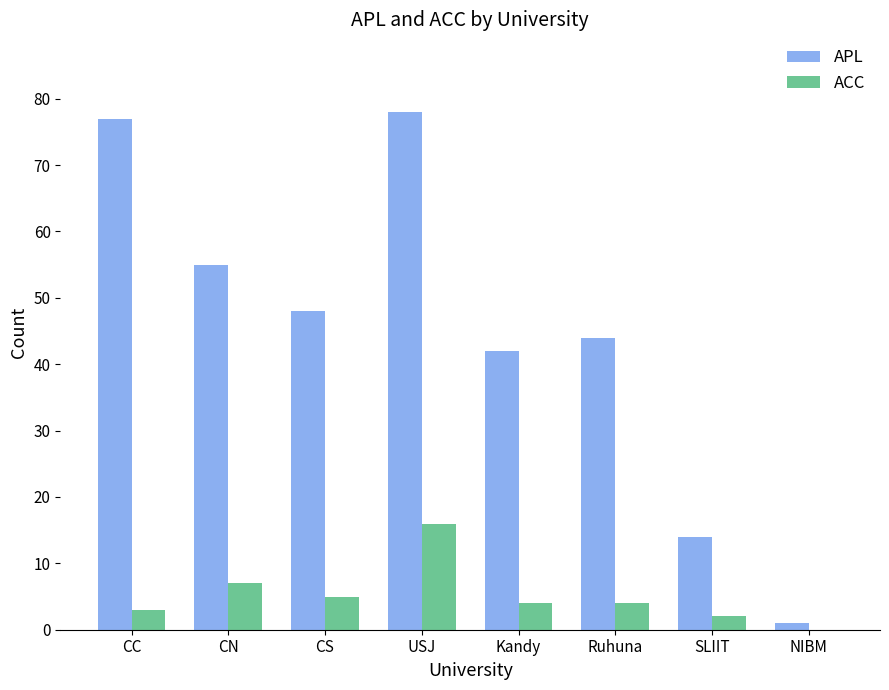

Which series changed the most between Ruhuna and SLIIT?

APL